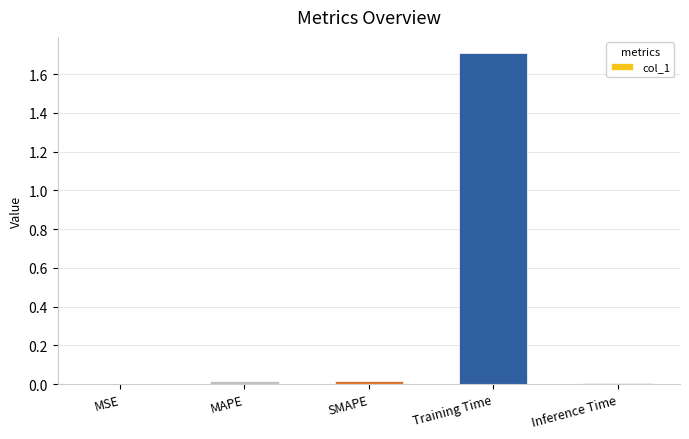

What is the maximum value shown in the chart?

1.7